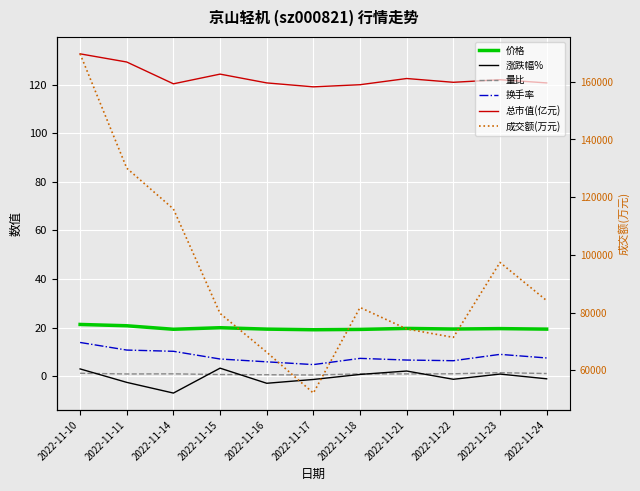

True or false: 量比 and 价格 cross at least once.

False